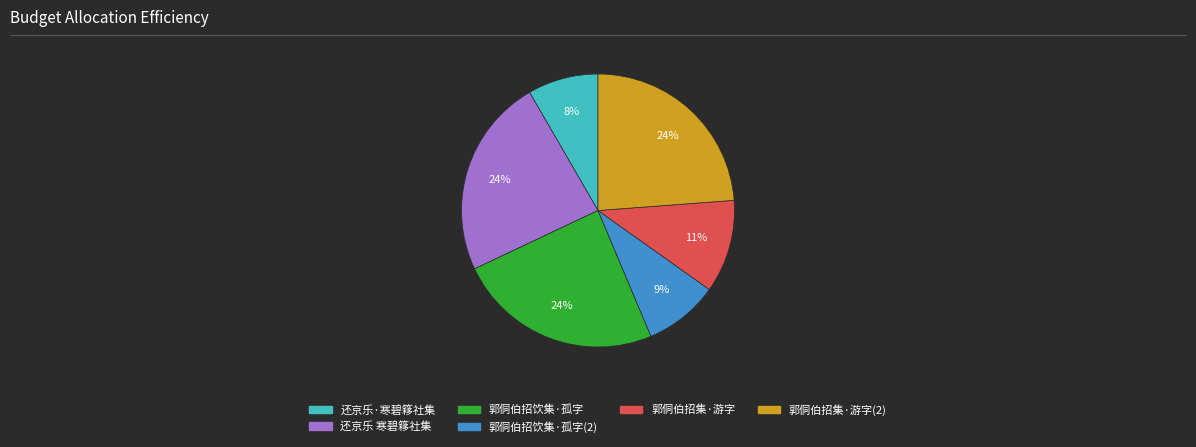

What percentage is the 郭侗伯招饮集·孤字 slice, to the nearest percent?

24%